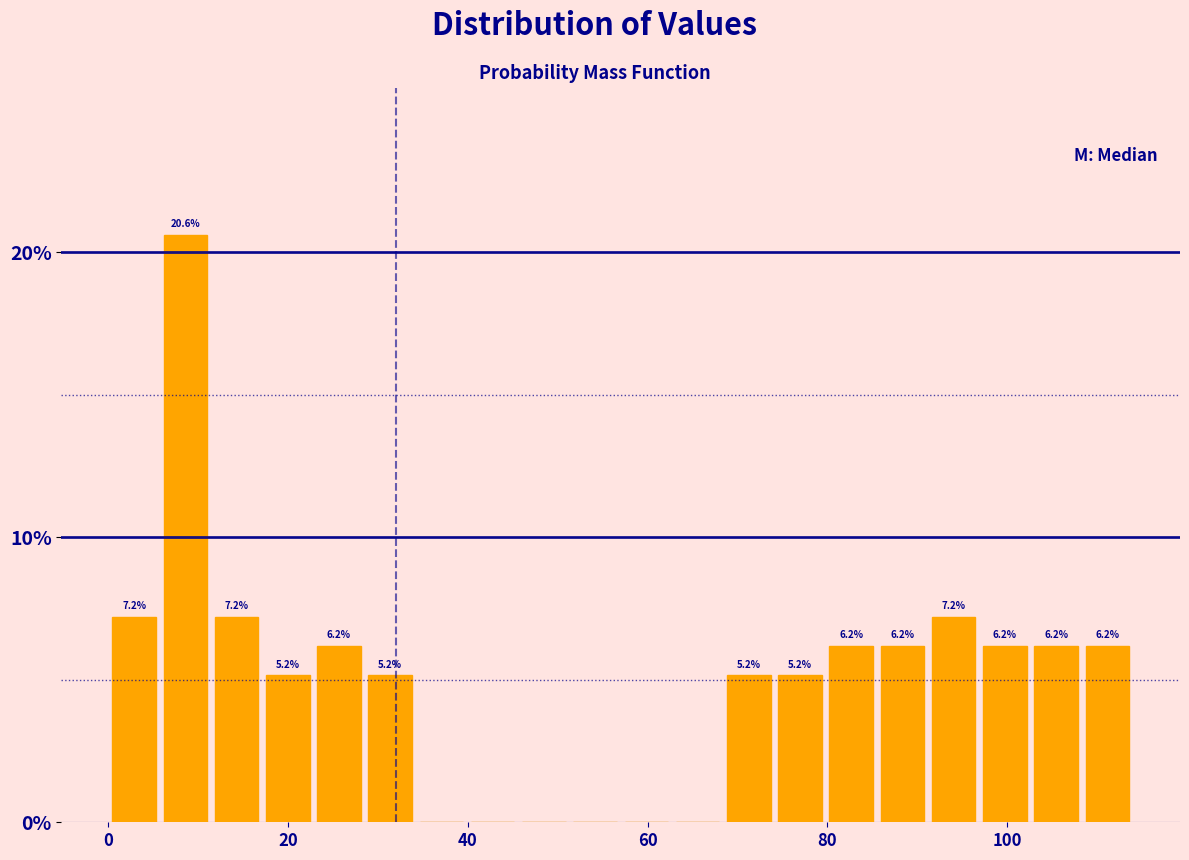

Around what value on the x-axis is the tallest bar? Give the approximate position of its centre, as read against the axis.

8